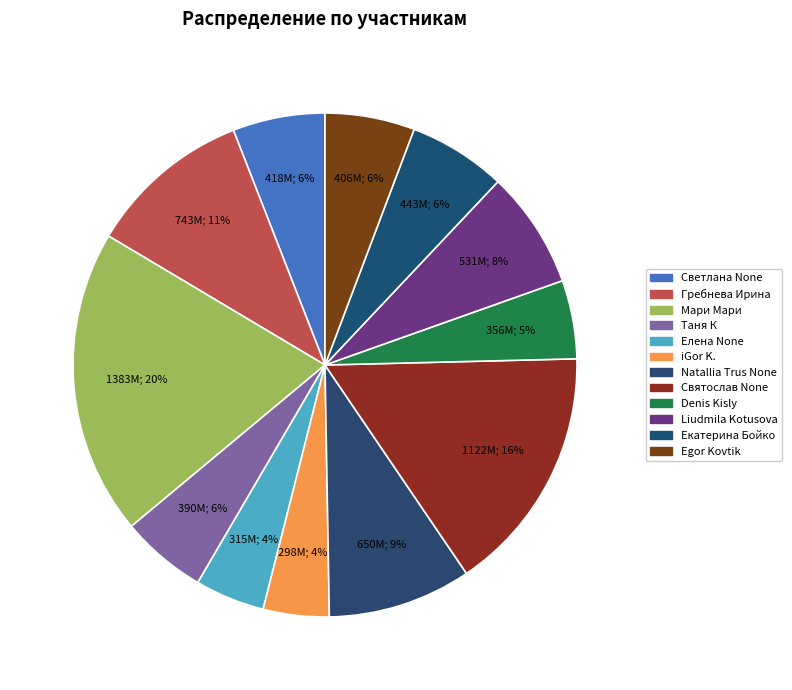

Count the number of slices in the pie.

12